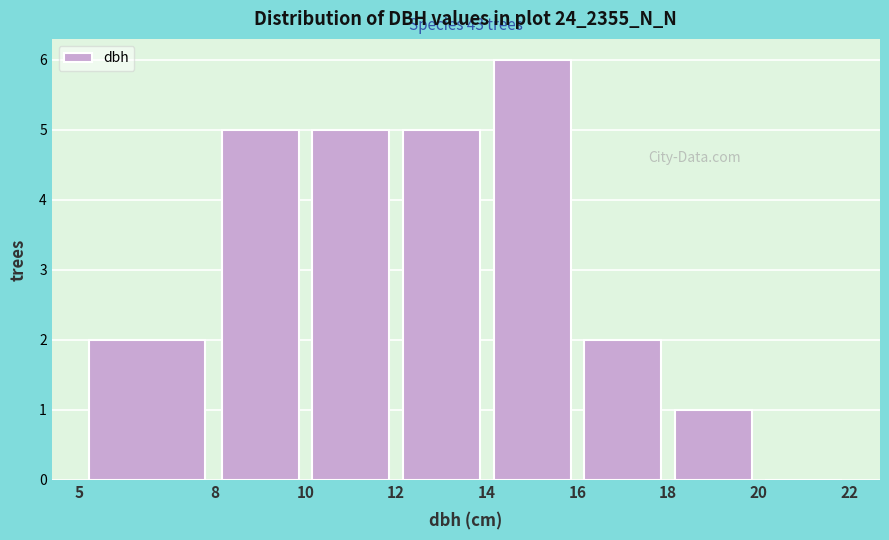

Which range on the x-axis has the tallest bar?

14 to 16